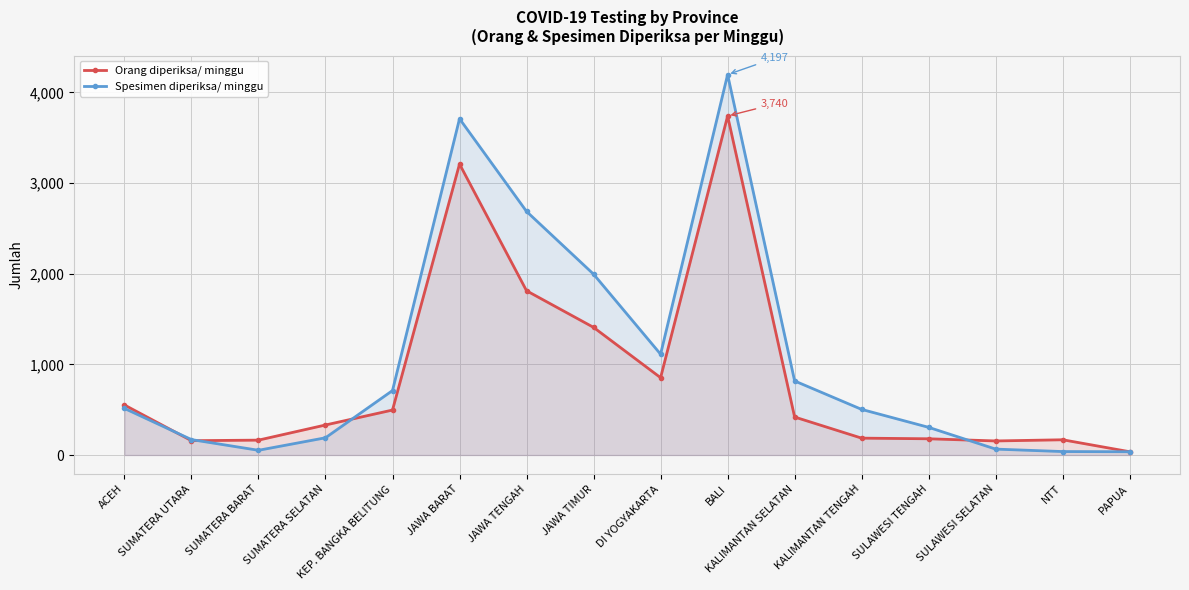

Is the value of Orang diperiksa/ minggu at DI YOGYAKARTA greater than the value of Spesimen diperiksa/ minggu at NTT?

Yes